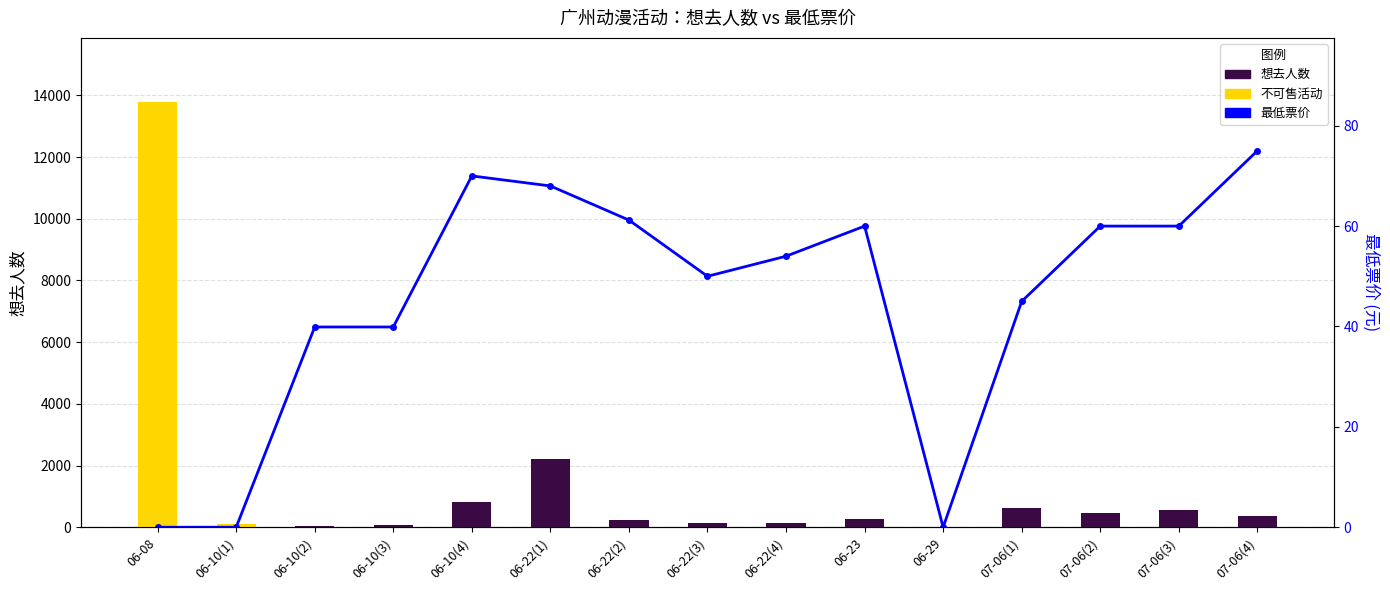

How many bars are there in total?

30